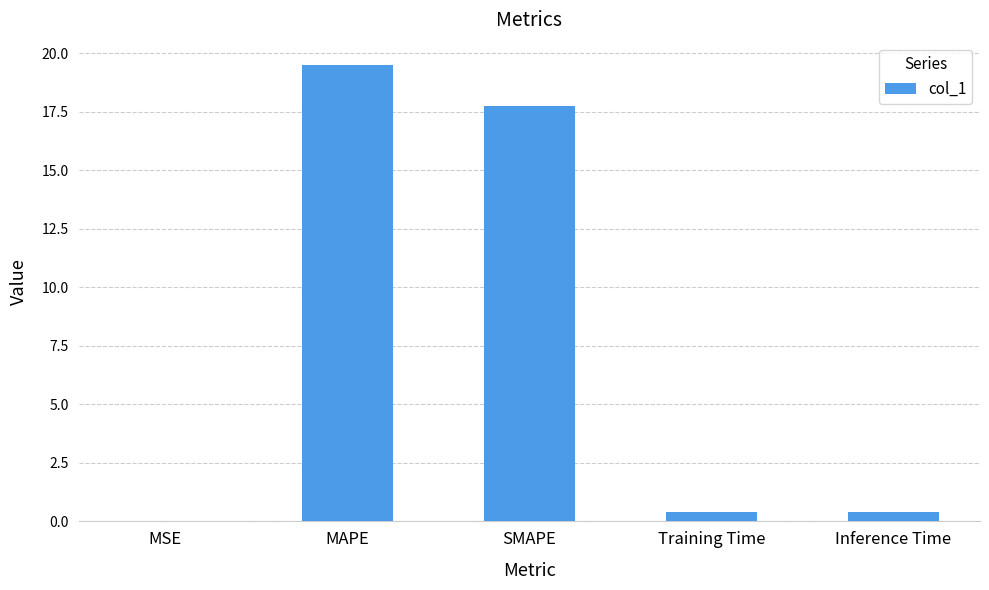

What is the change in value from MSE to SMAPE?

+17.8